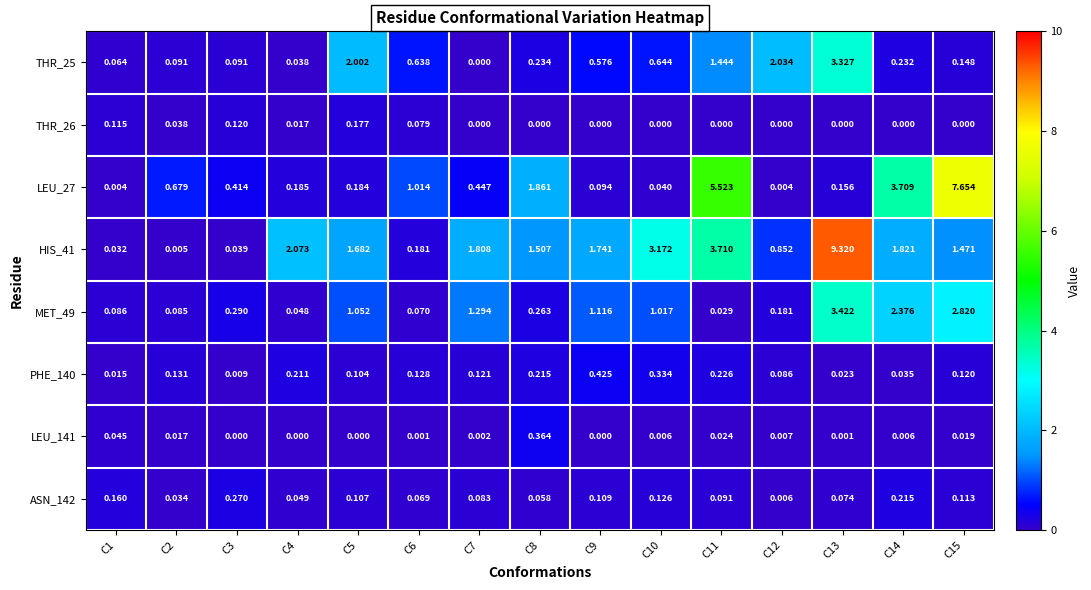

Is the value of LEU_141 at C3 greater than the value of HIS_41 at C11?

No